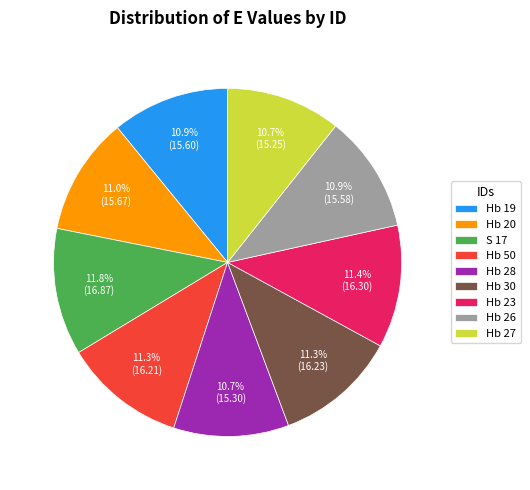

How much of the chart is everything except Hb 28?

89.3%